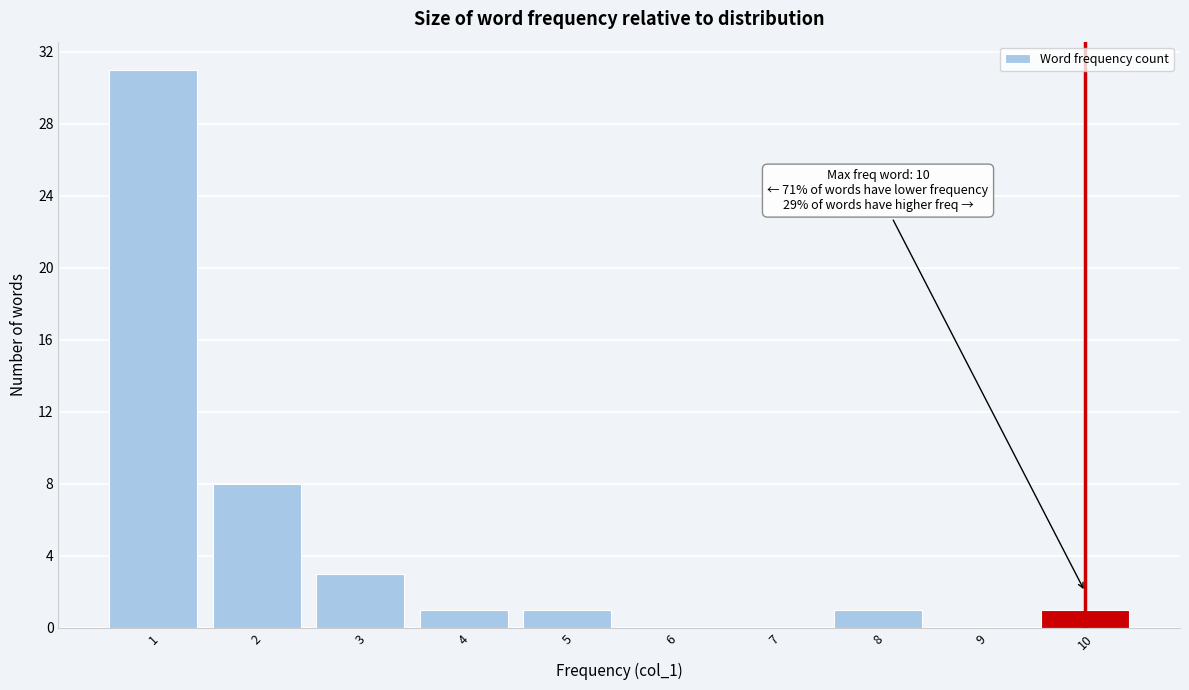

Which range on the x-axis has the tallest bar?

0.5 to 1.5